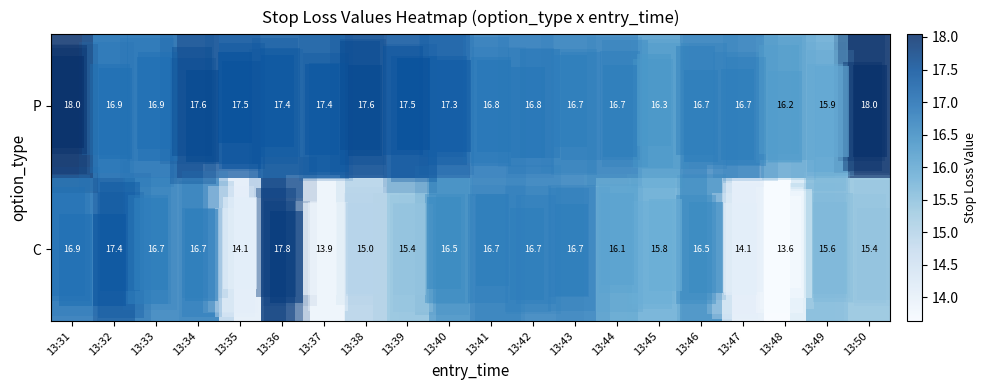

Between 13:41 and 13:44, which is larger?

13:41